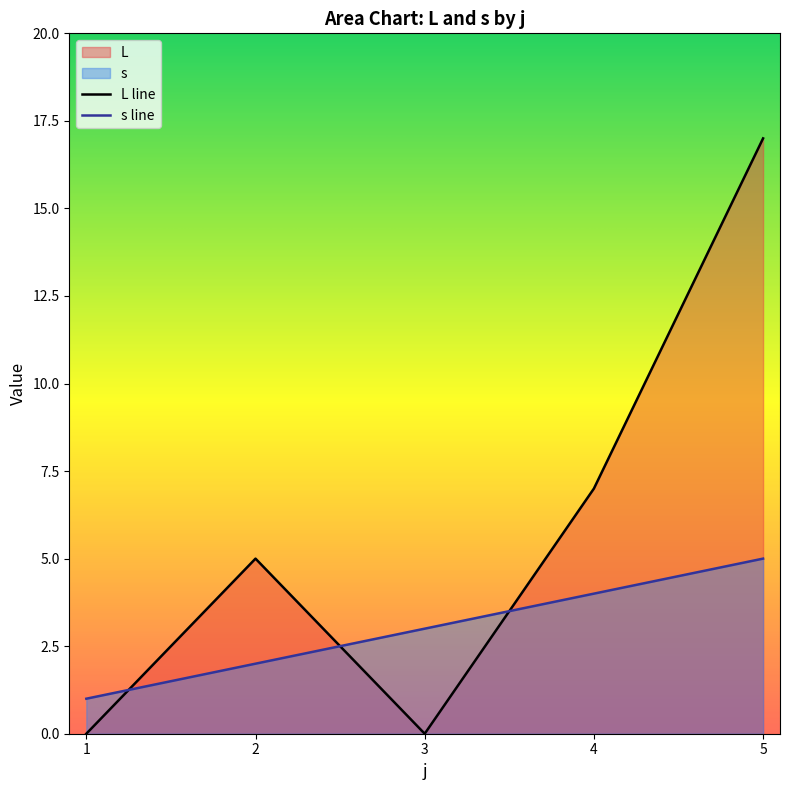

The value of s at 3 is 3. True or false?

True